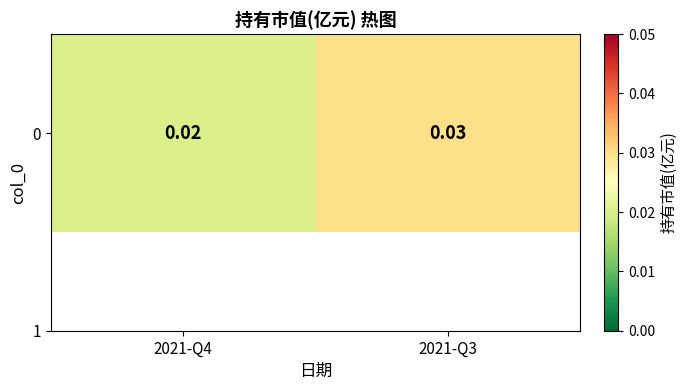

What is the sum of all values?

0.1